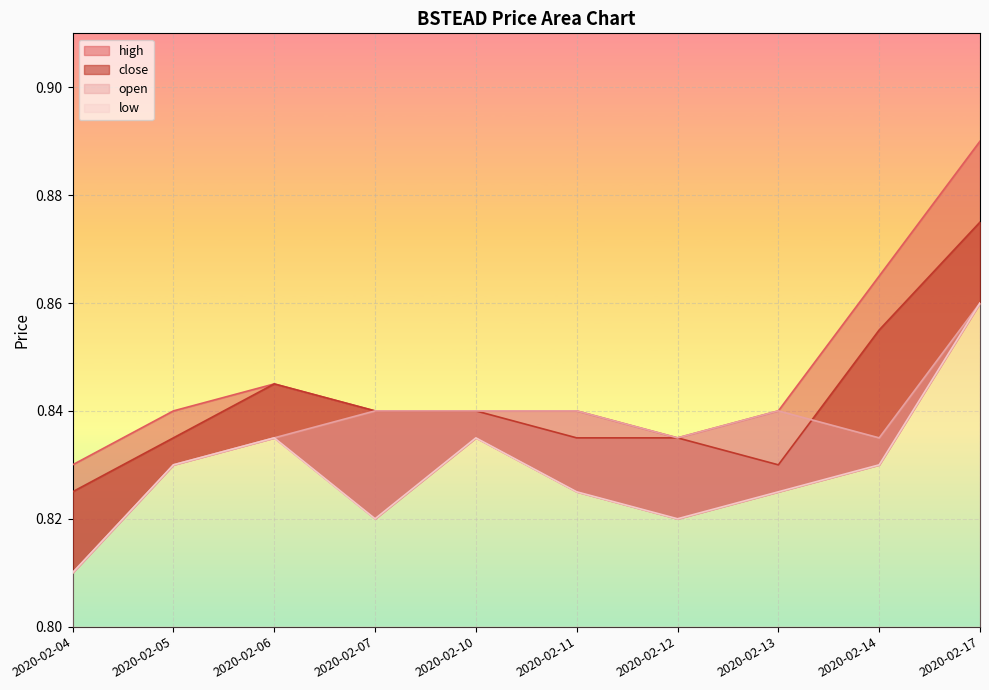

Between 2020-02-11 and 2020-02-13, which is larger?

2020-02-11